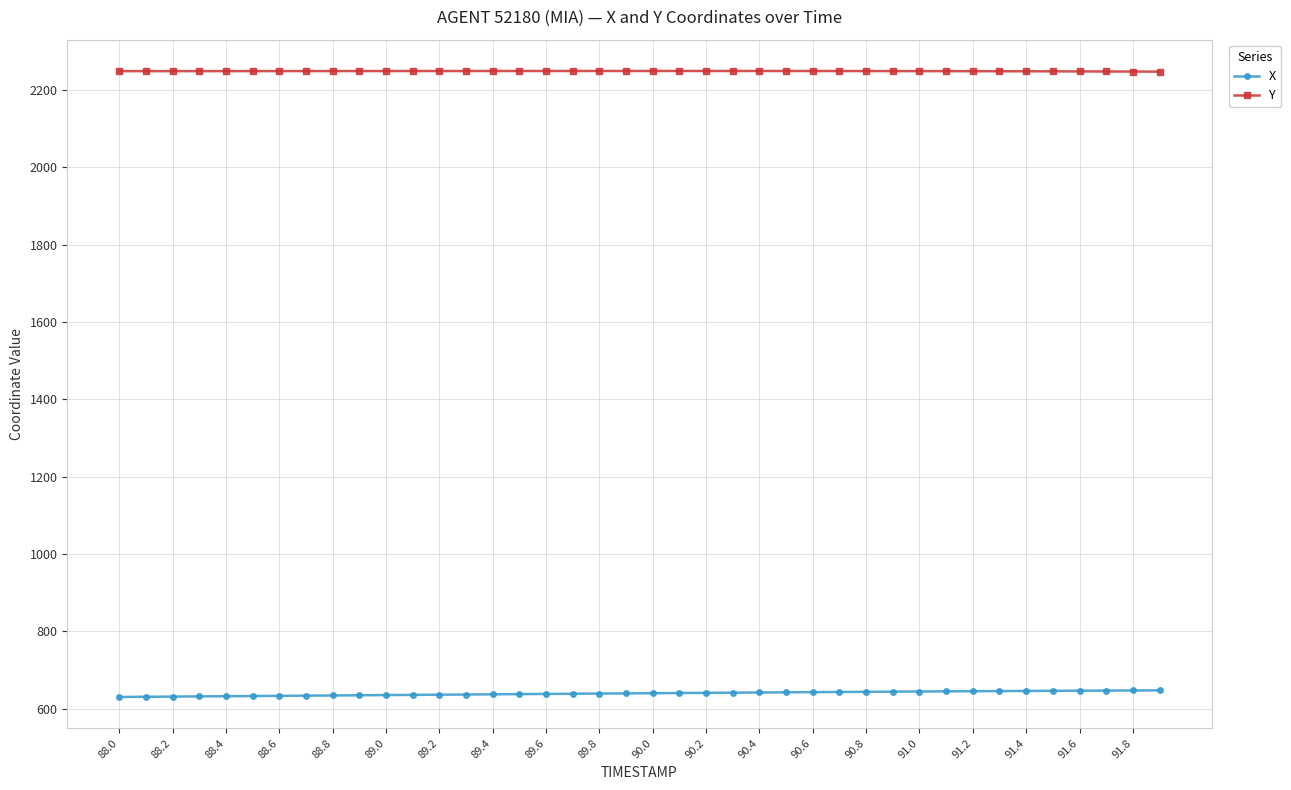

What are all the series names shown in the legend?

X, Y